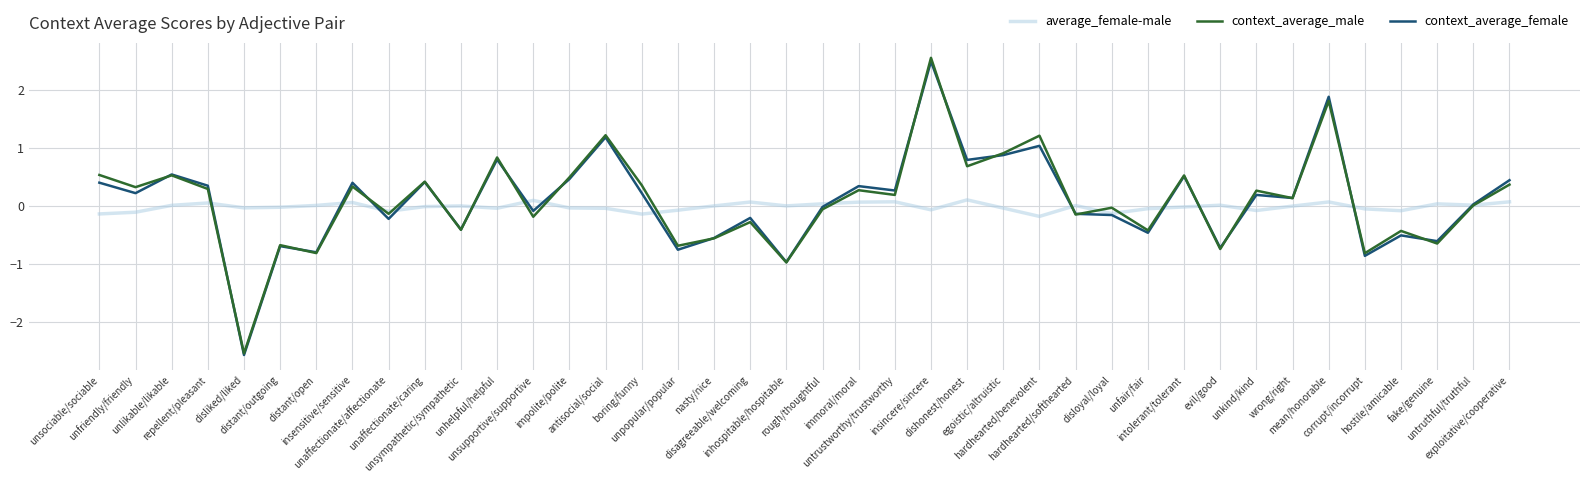

Which series has the widest spread of values?

context_average_male